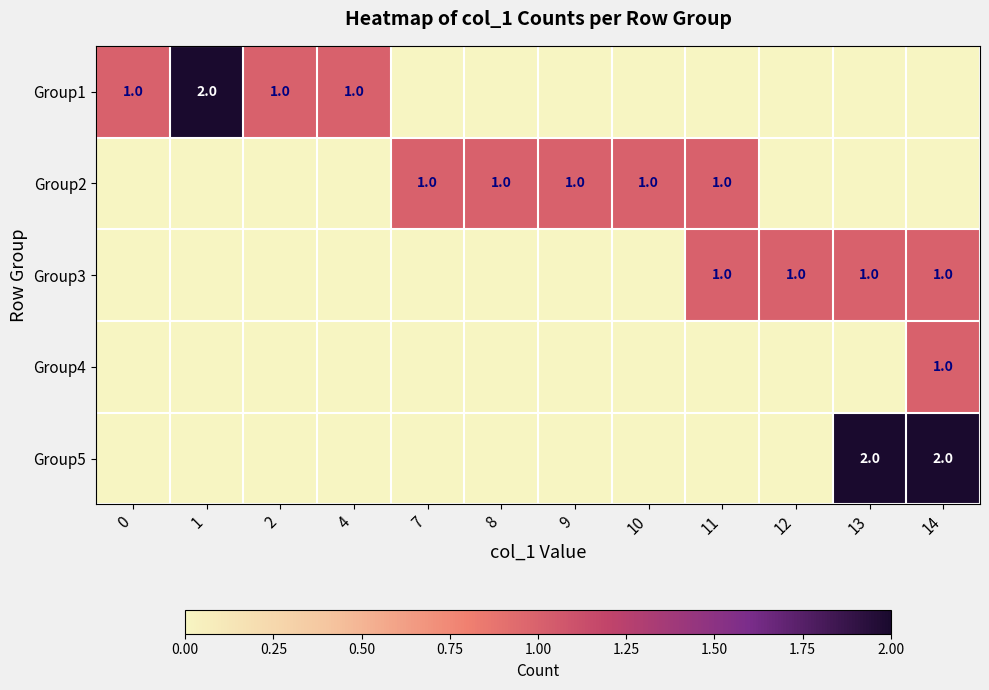

The Group3 series shows 1 at 14. True or false?

True